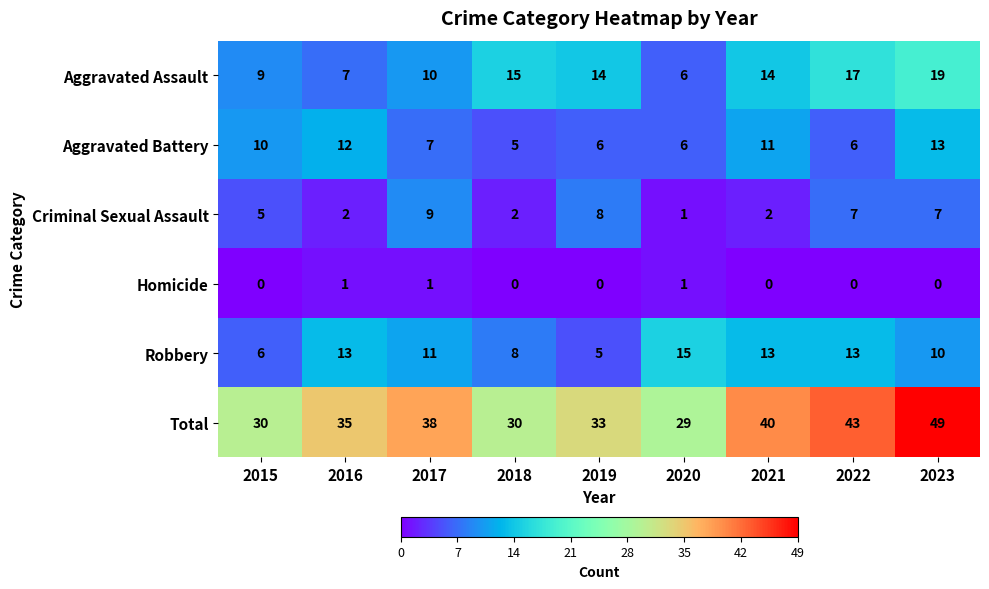

What is the sum of the Aggravated Battery values at 2018 and 2023?

18